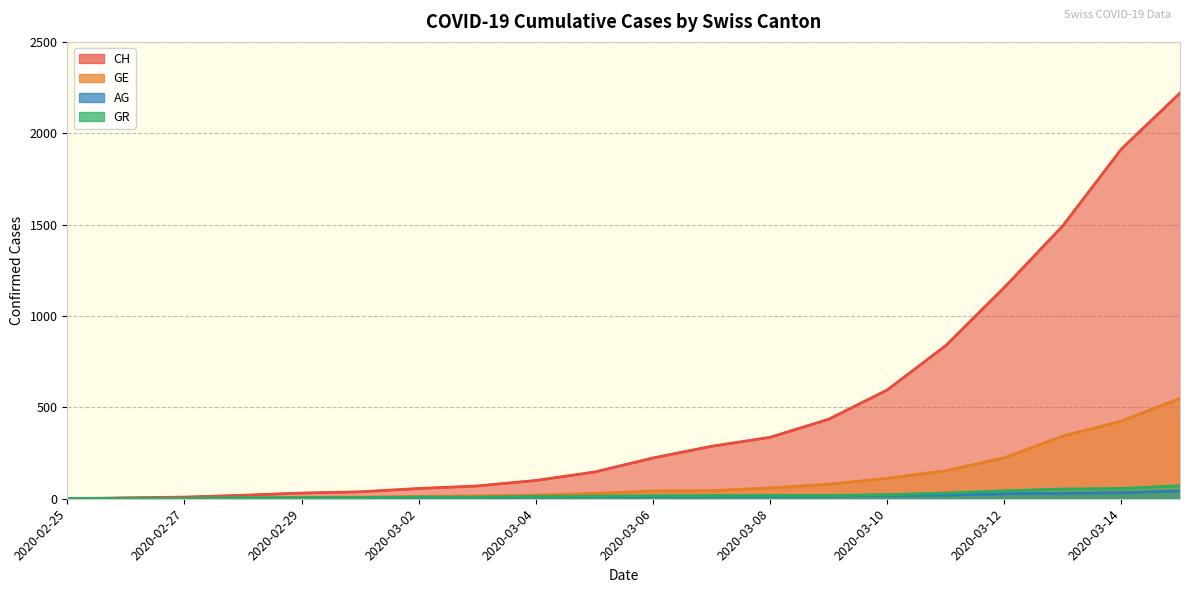

What is the label of the 16th point from the right?

2020-02-29